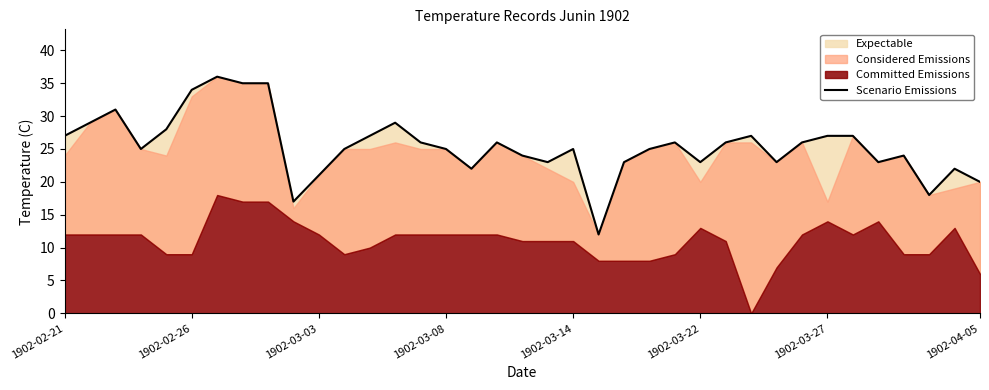

How many interior local valleys (lower than both neighbors) does the data have?

9